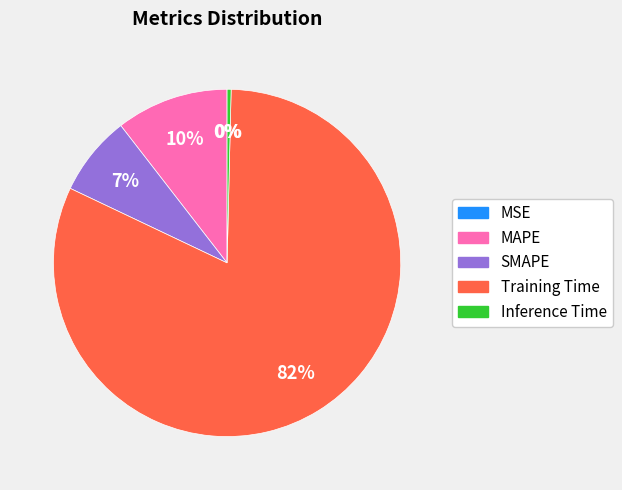

The Training Time slice represents 73% of the pie. True or false?

False